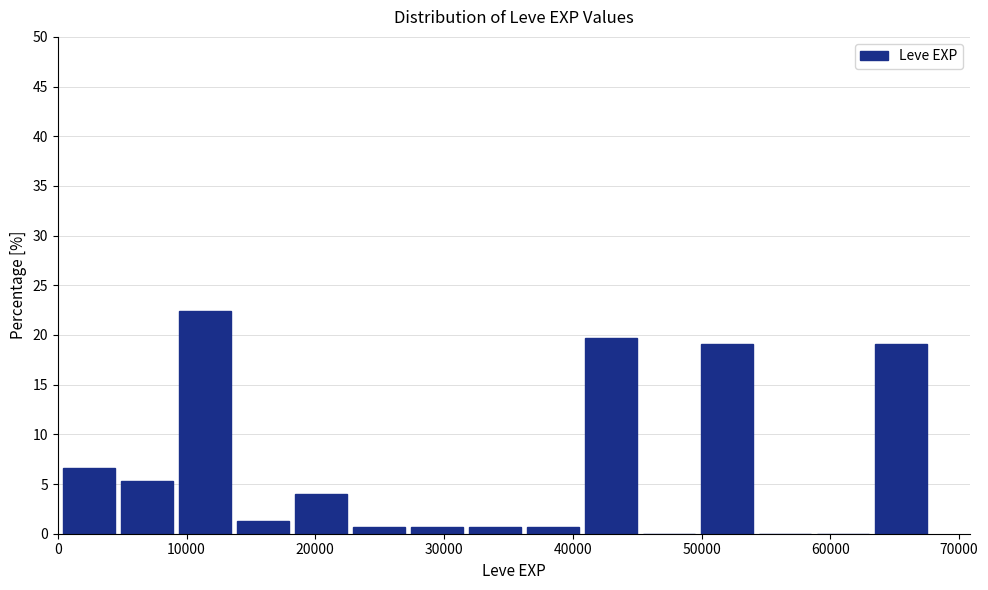

Reading left to right, transcribe this chart: for each bar, give the range it covers on the x-axis and its height. Neither the bar edges nor the heights are printed on the chart, so give them approximately, as read against the axes.

0 to 5000: 6.5
5000 to 9000: 5.5
9000 to 14000: 22.5
14000 to 18000: 1.5
18000 to 23000: 4.0
23000 to 27000: 0.5
27000 to 32000: 0.5
32000 to 36000: 0.5
36000 to 41000: 0.5
41000 to 45000: 19.5
45000 to 50000: 0
50000 to 54000: 19.0
54000 to 59000: 0
59000 to 63000: 0
63000 to 68000: 19.0